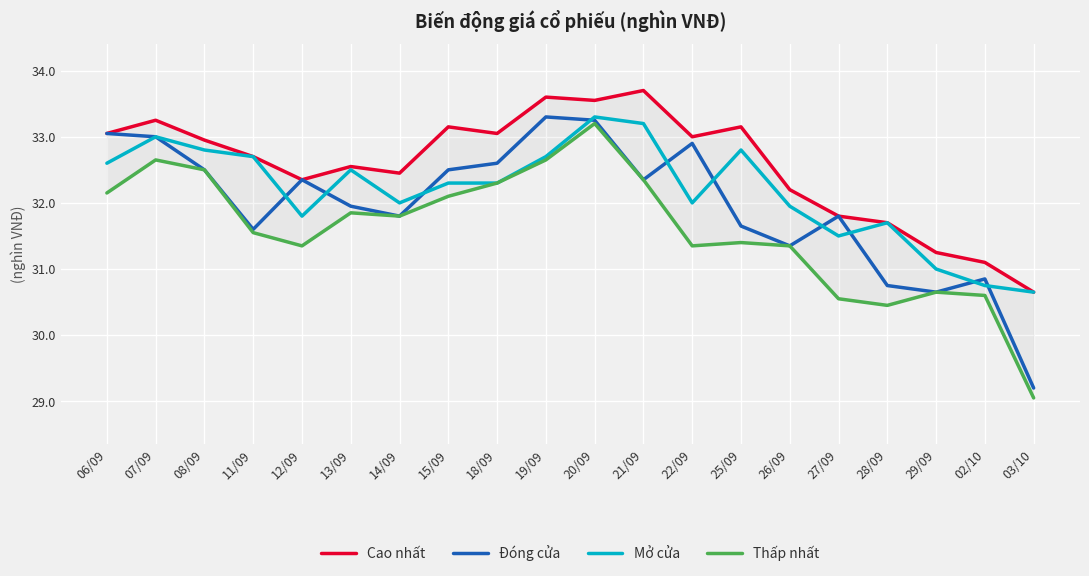

True or false: Mở cửa and Thấp nhất intersect in this chart.

False